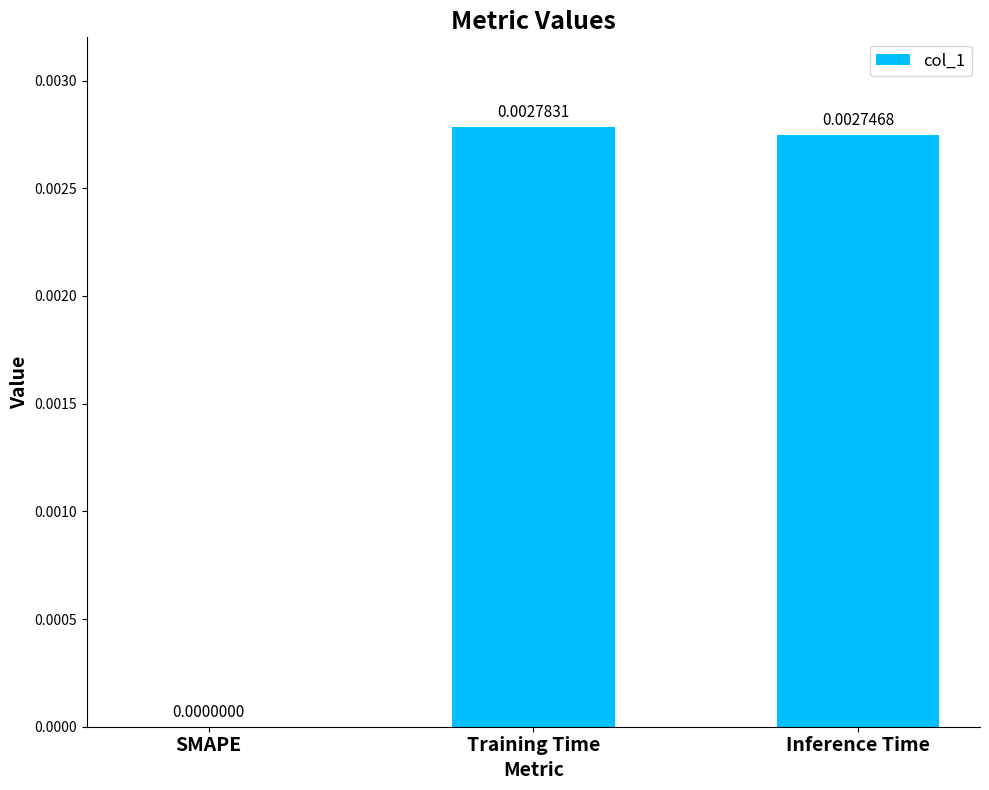

How many values are above zero?

2